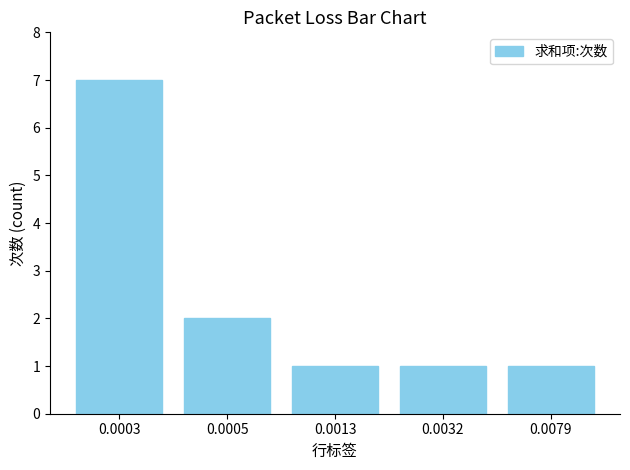

How many series are shown in this chart?

1